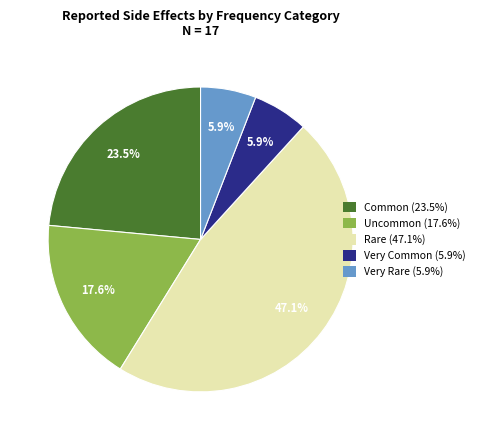

Between Uncommon and Common, which is larger?

Common